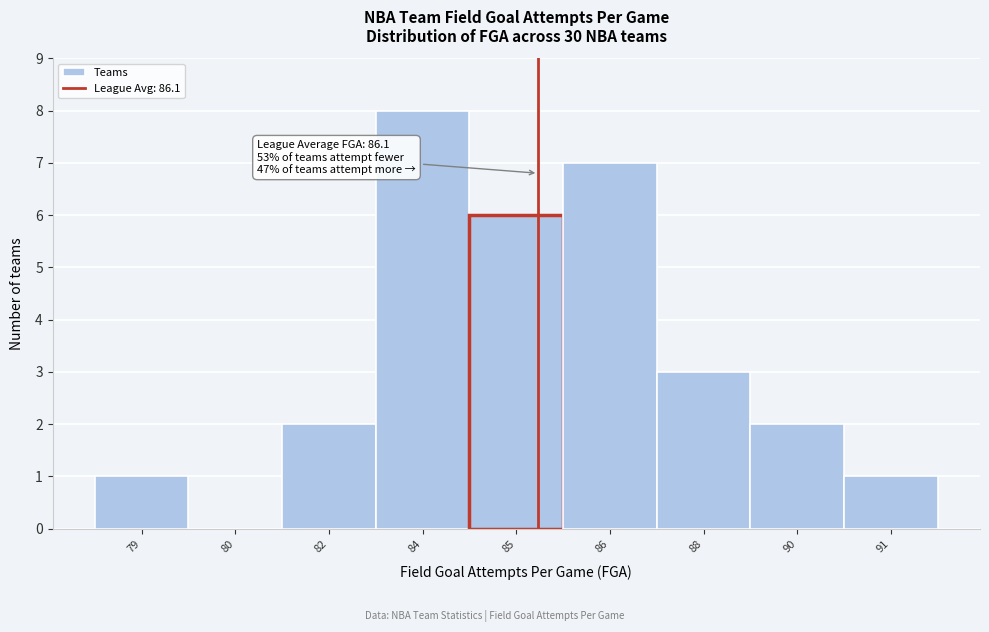

Reading left to right, transcribe all the data shown in this chart.

79=1	80=0	82=2	84=8	85=6	86=7	88=3	90=2	91=1